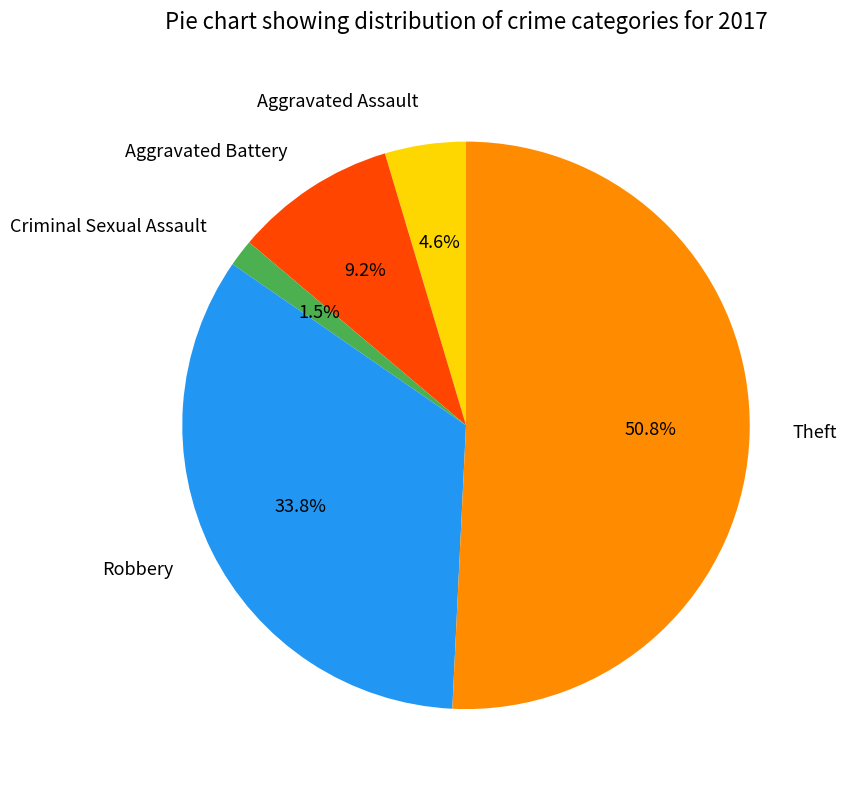

Which category has the biggest portion of the pie?

Theft